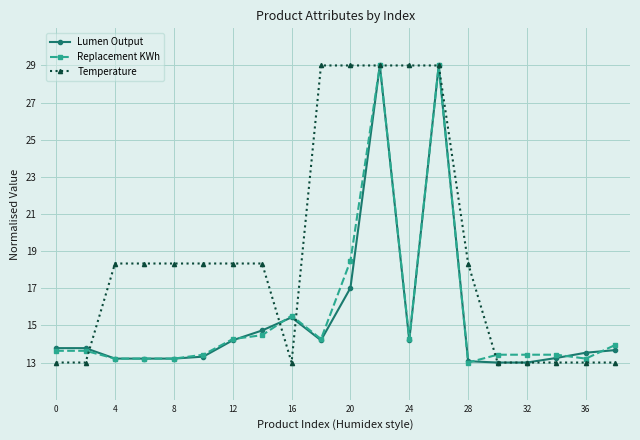

Count the number of categories in the chart.

20